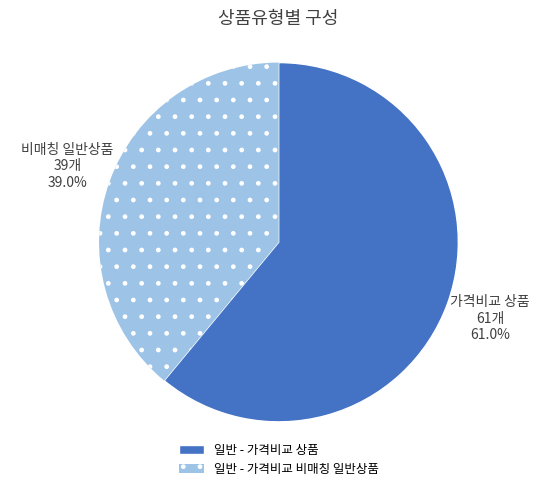

Approximately how many times larger is the value at 일반 - 가격비교 상품 compared to 일반 - 가격비교 비매칭 일반상품?

1.6